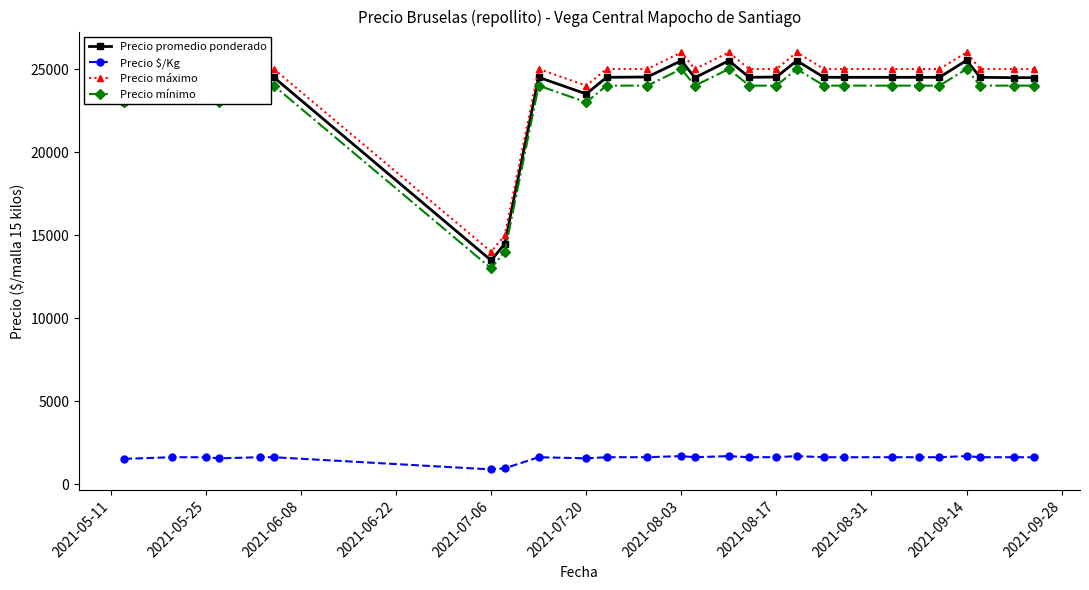

True or false: Precio $/Kg and Precio promedio ponderado cross at least once.

False